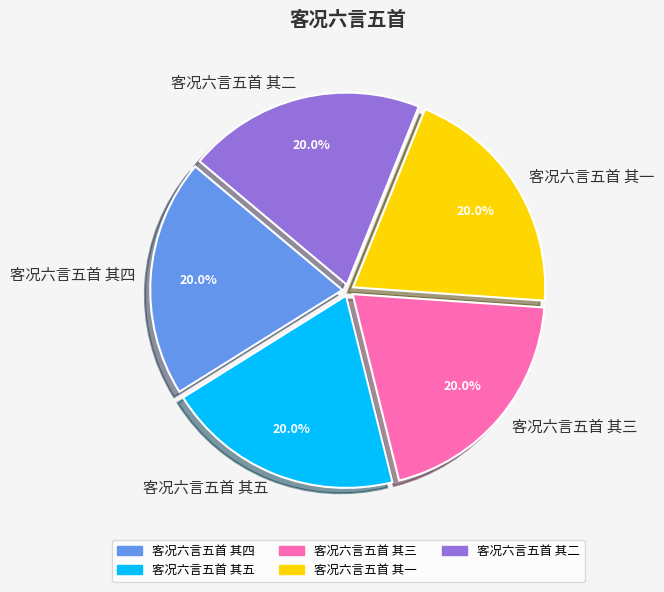

What is the ratio of the value at 客况六言五首 其五 to the value at 客况六言五首 其三?

1.0